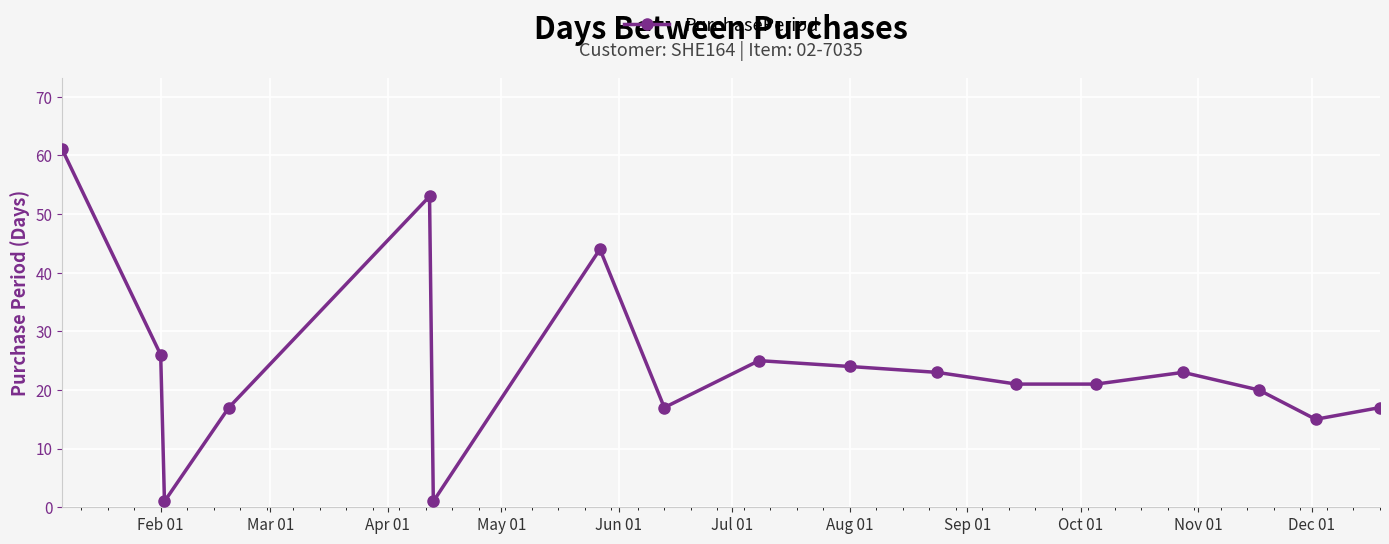

What is the average value?

24